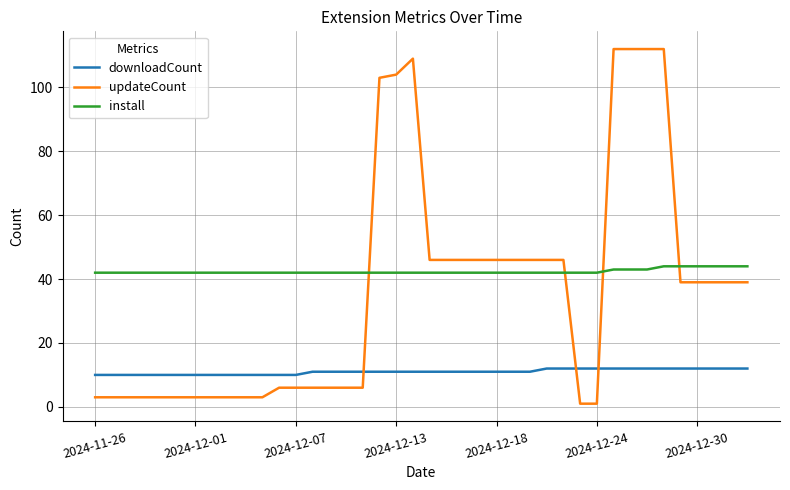

After their last crossing, which series has the higher values: updateCount or downloadCount?

updateCount